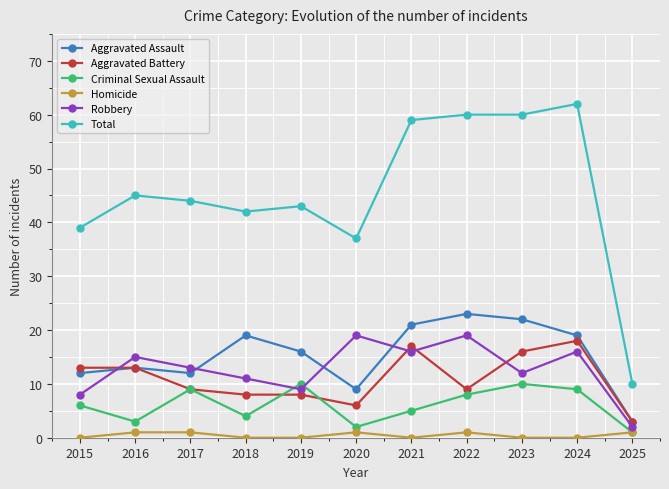

True or false: Robbery and Total cross at least once.

False